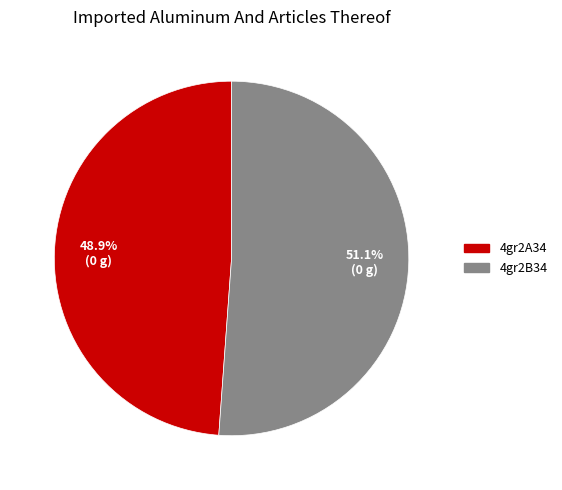

What percentage is NOT represented by 4gr2A34?

51.1%